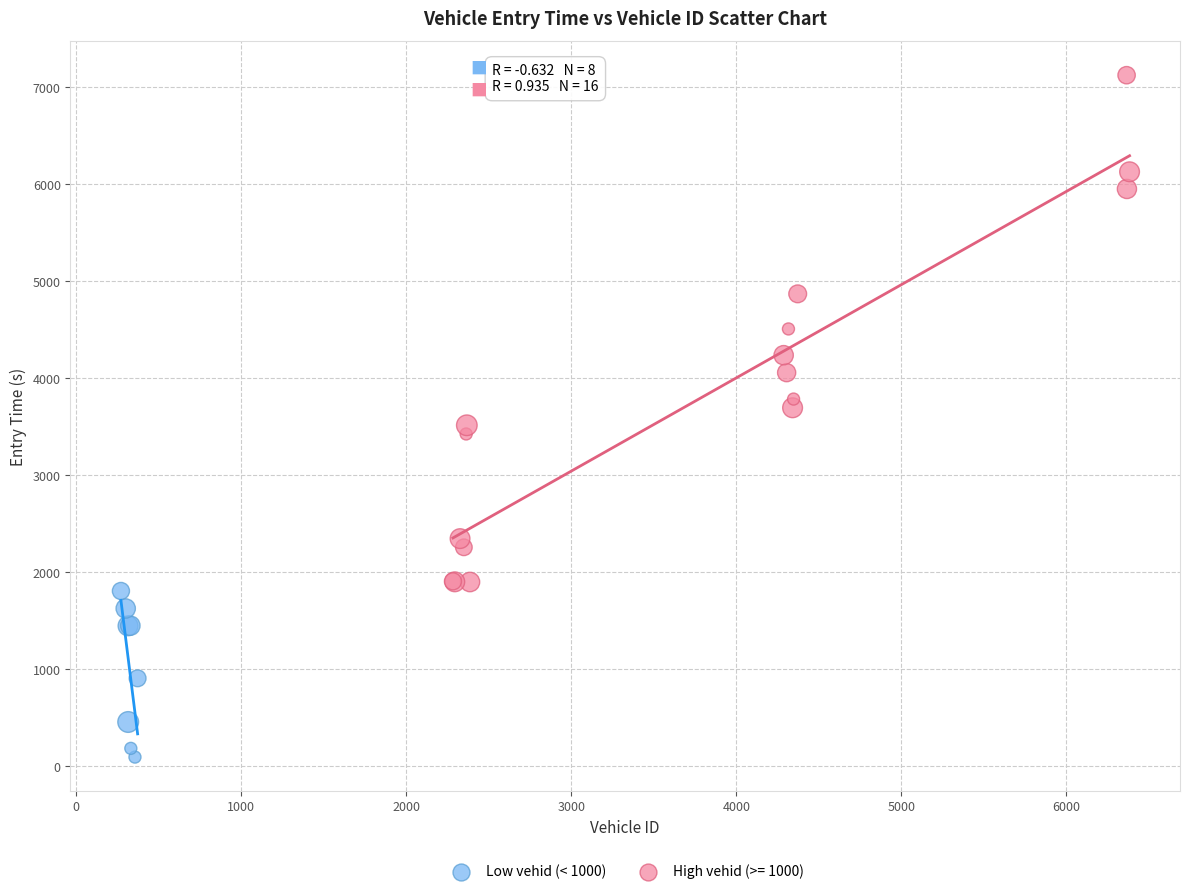

Which series has the largest Y range (max minus min)?

High vehid (>= 1000)